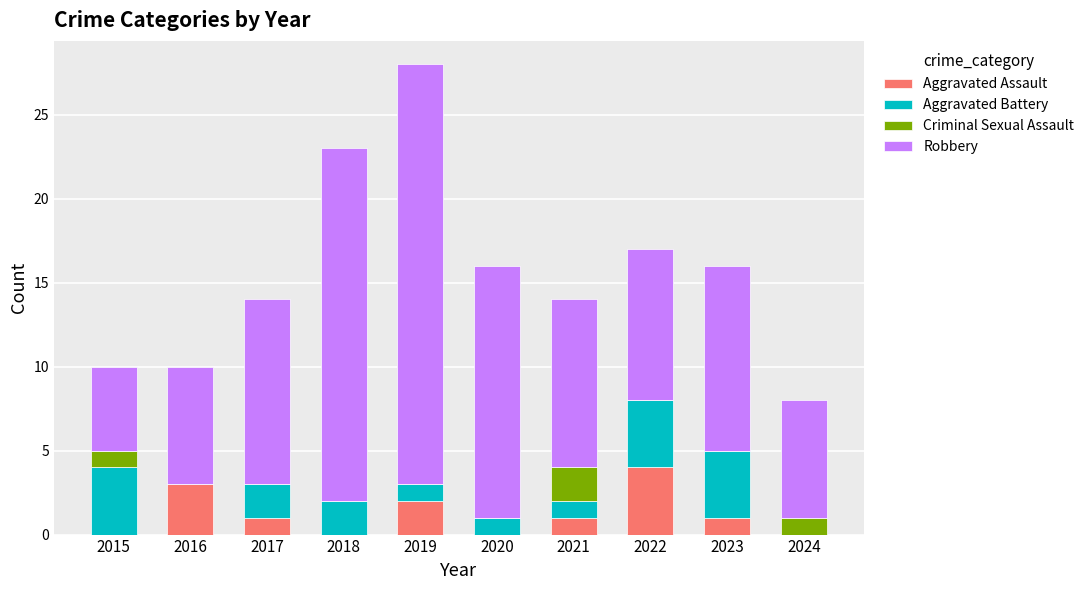

At which category is the sum across all series the highest?

2019